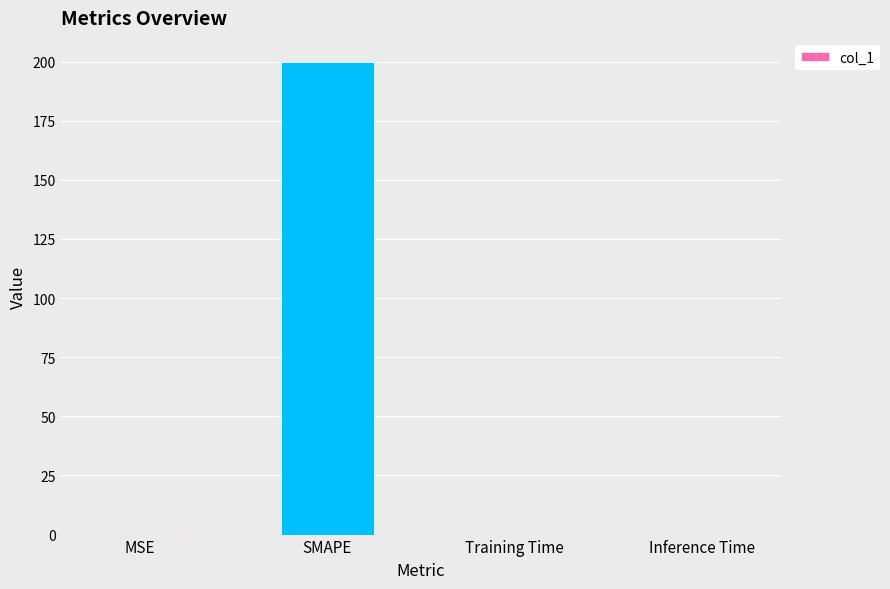

What is the maximum value shown in the chart?

200.0